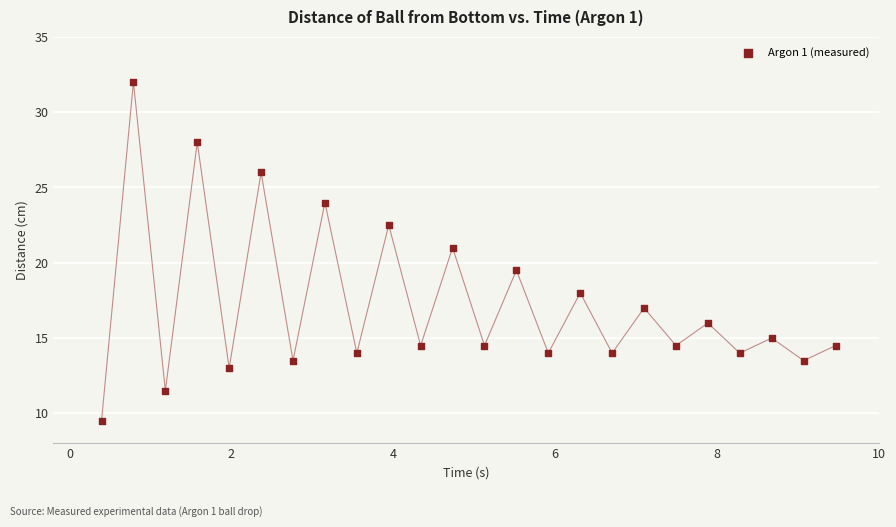

What Y value in the scatter plot is closest to 20?

19.5